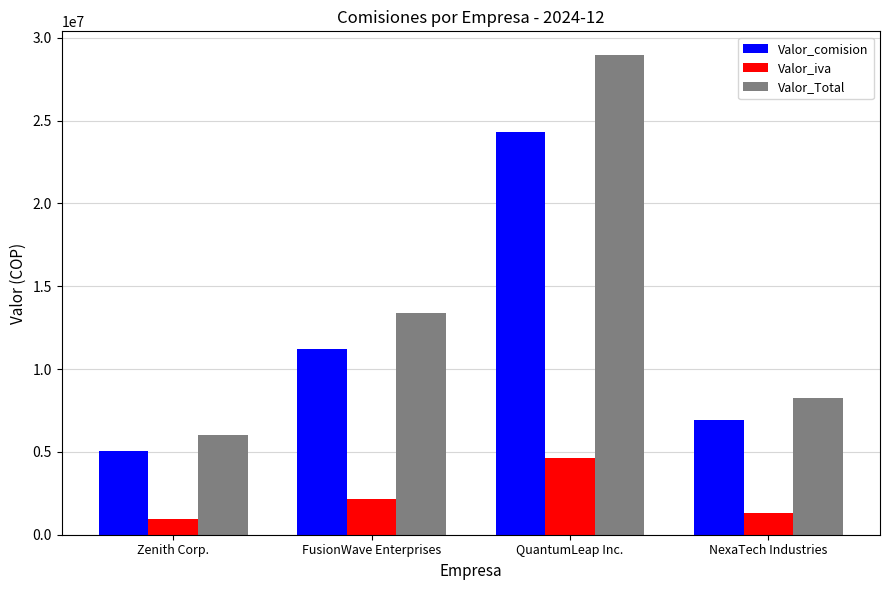

Reading right to left, extract all data points from this chart.

Valor_comision: 6926650.0	24321000.0	11224368.0	5039788.0
Valor_iva: 1316063.5	4620990.0	2132629.9	957559.7
Valor_Total: 8242713.5	28941990.0	13356997.9	5997347.7